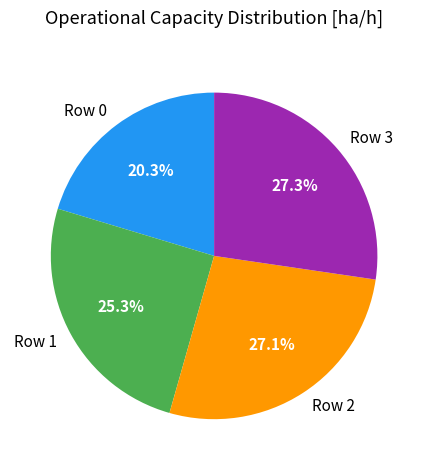

Between Row 0 and Row 1, which is larger?

Row 1